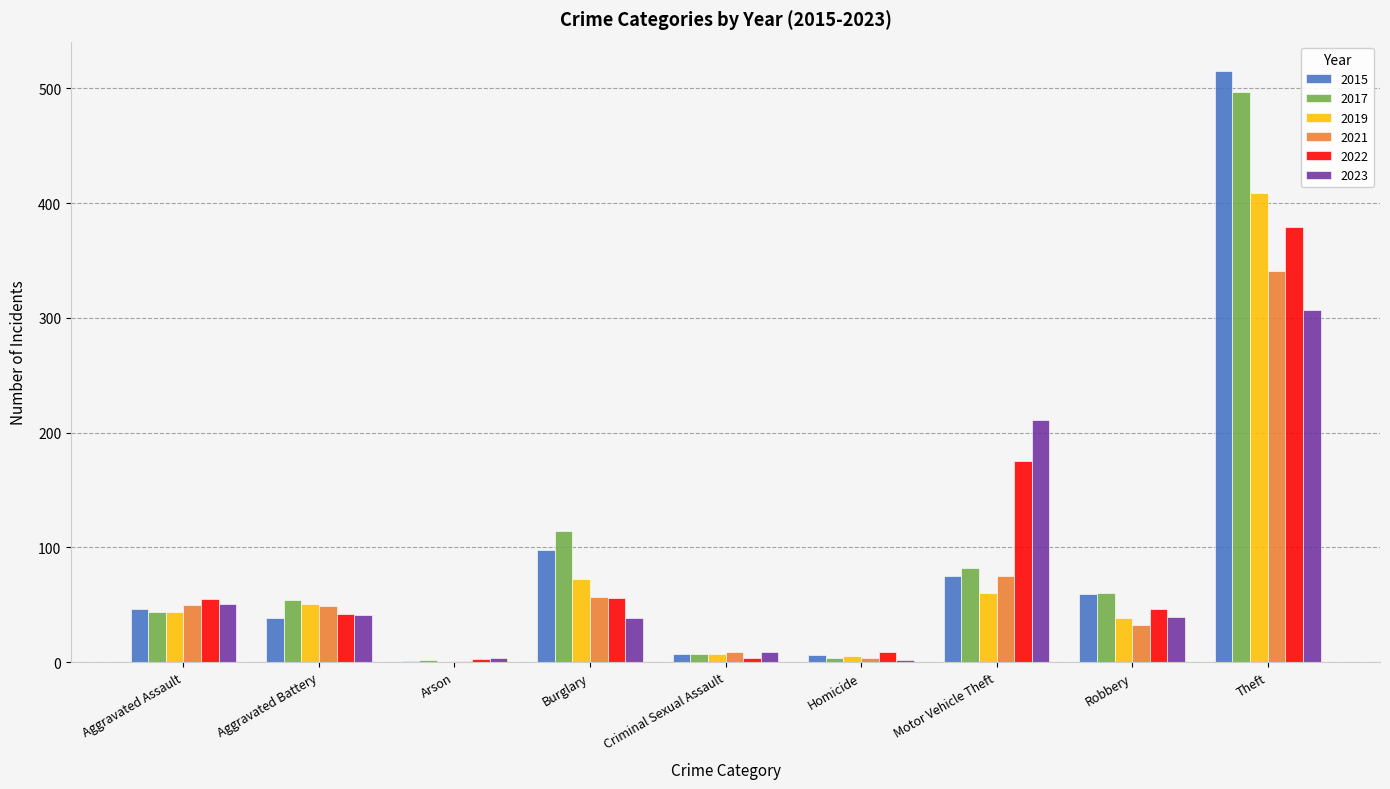

What is the greatest value displayed?

515